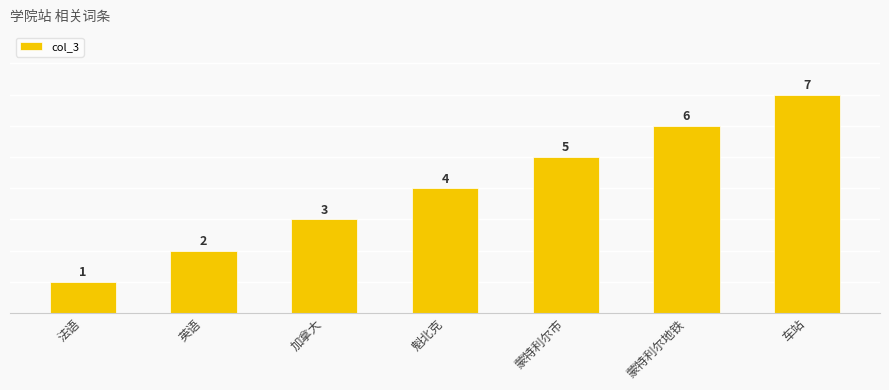

Approximately how many times larger is the value at 车站 compared to 英语?

3.5